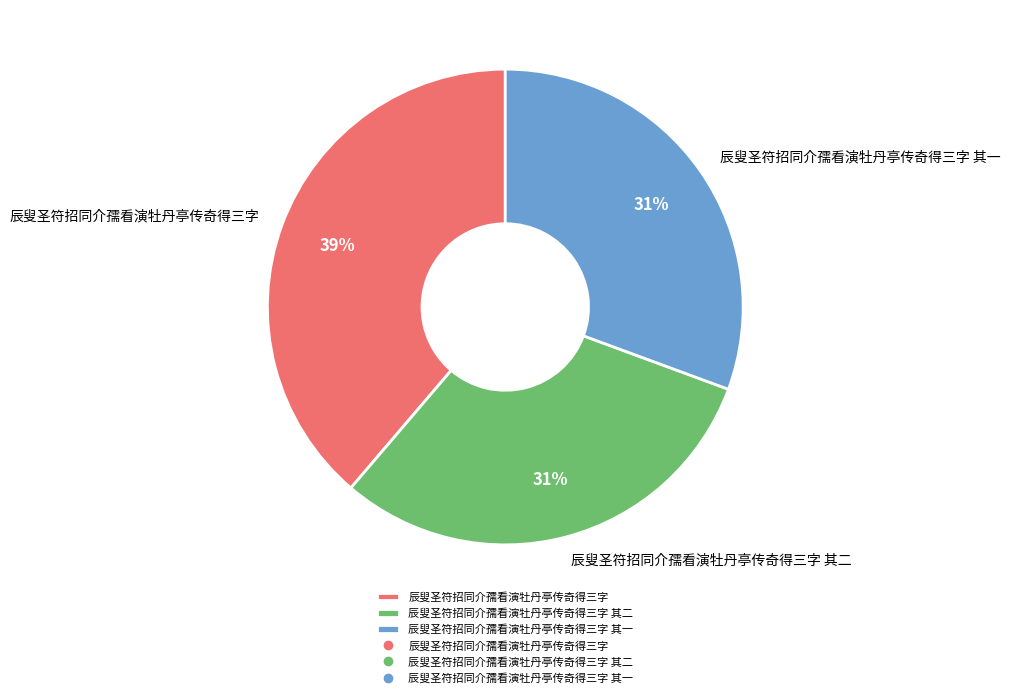

What is the ratio of the value at 辰叟圣符招同介孺看演牡丹亭传奇得三字 其一 to the value at 辰叟圣符招同介孺看演牡丹亭传奇得三字?

0.8